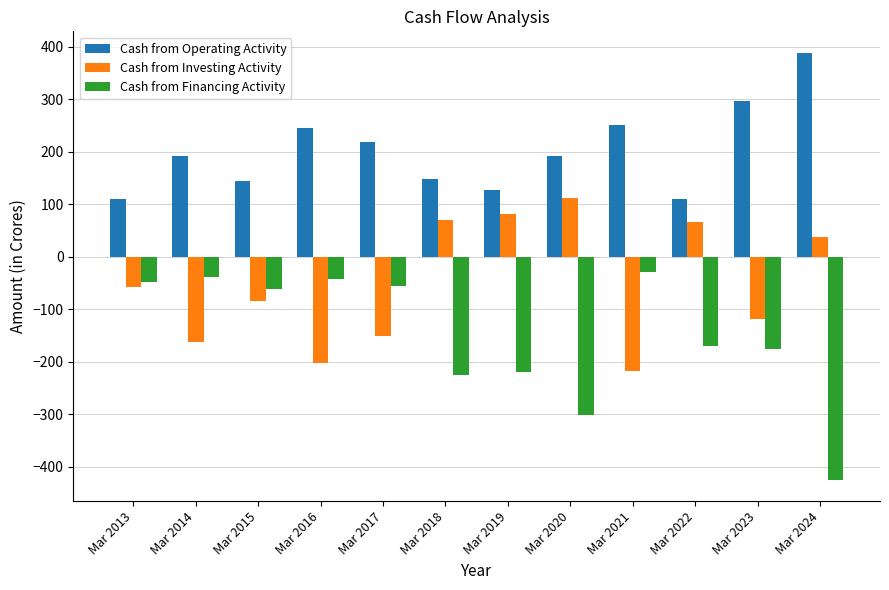

What are all the series names shown in the legend?

Cash from Operating Activity, Cash from Investing Activity, Cash from Financing Activity